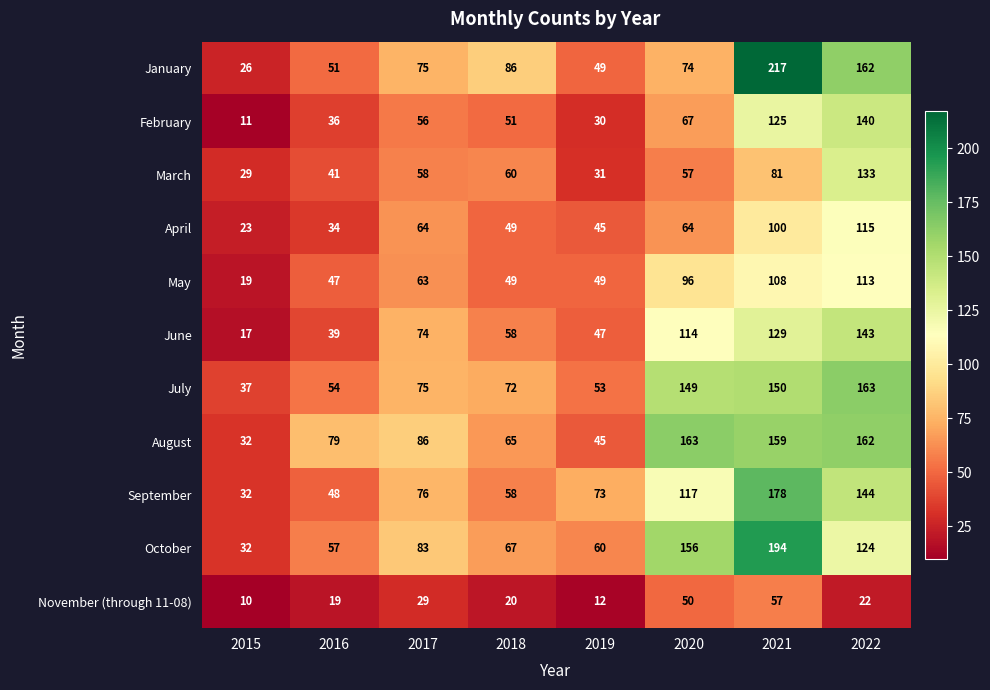

What value does the September series have at 2021?

178